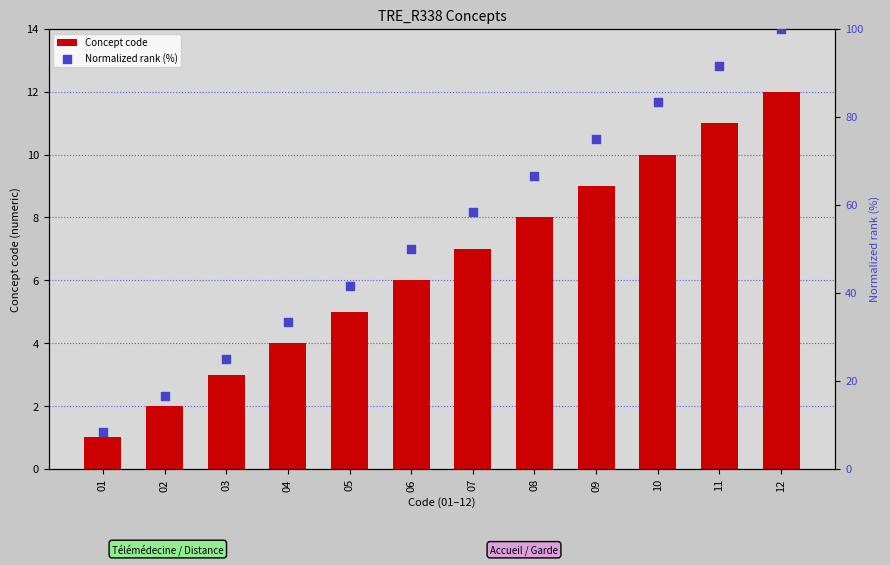

Which series has the largest Y range (max minus min)?

Normalized rank (%)